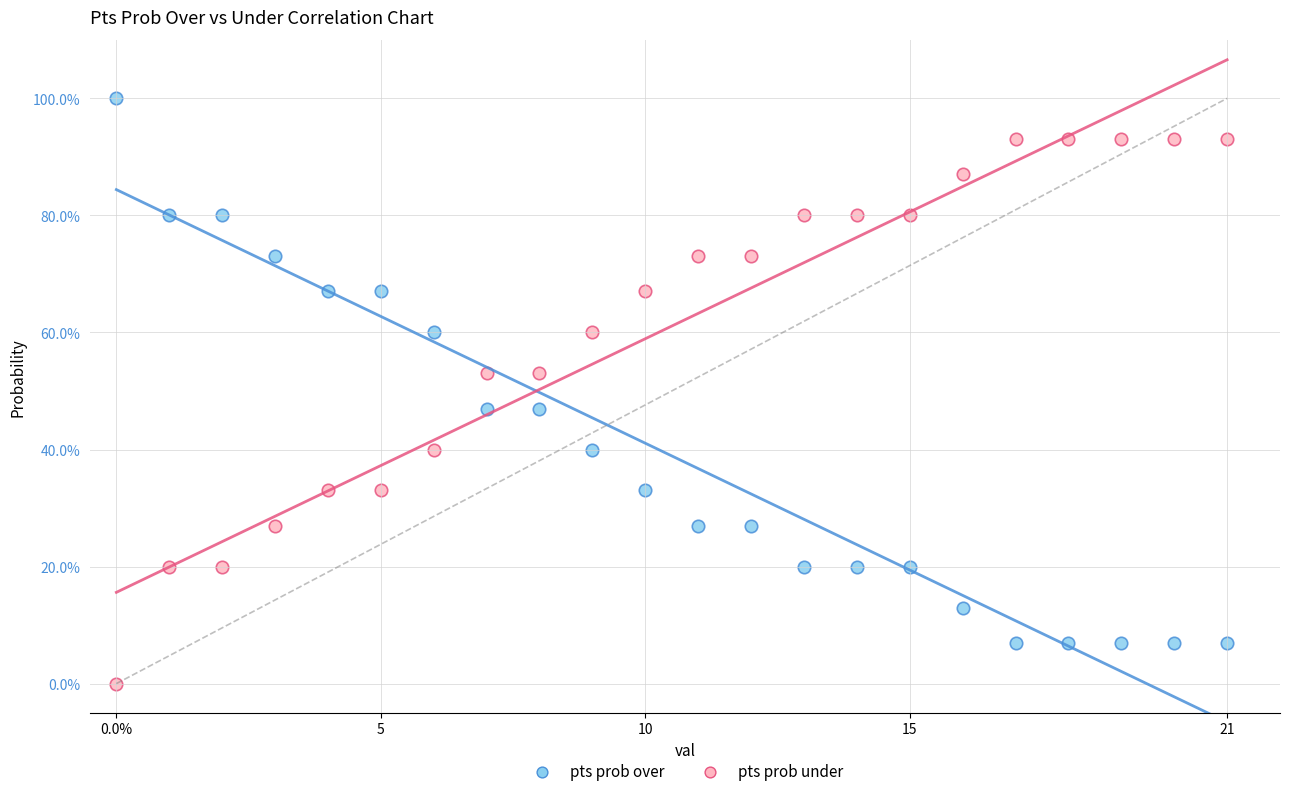

Which series contains the lowest Y value?

pts prob under